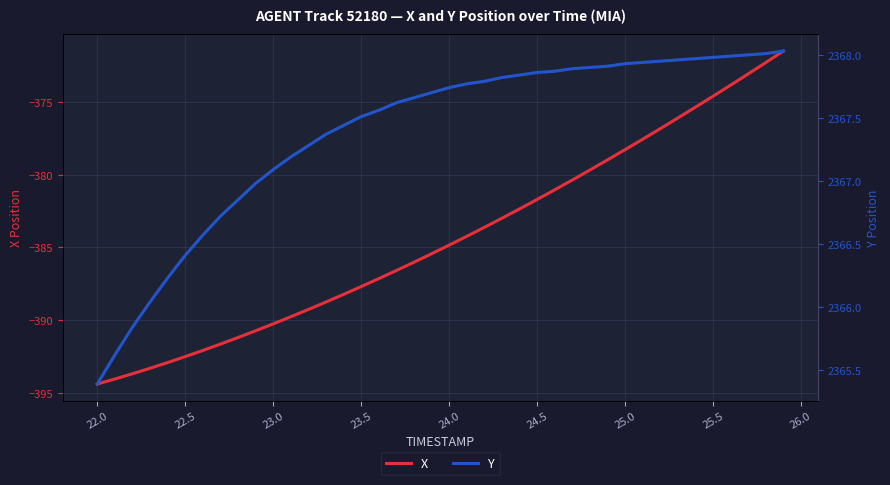

What are all the series names shown in the legend?

X, Y